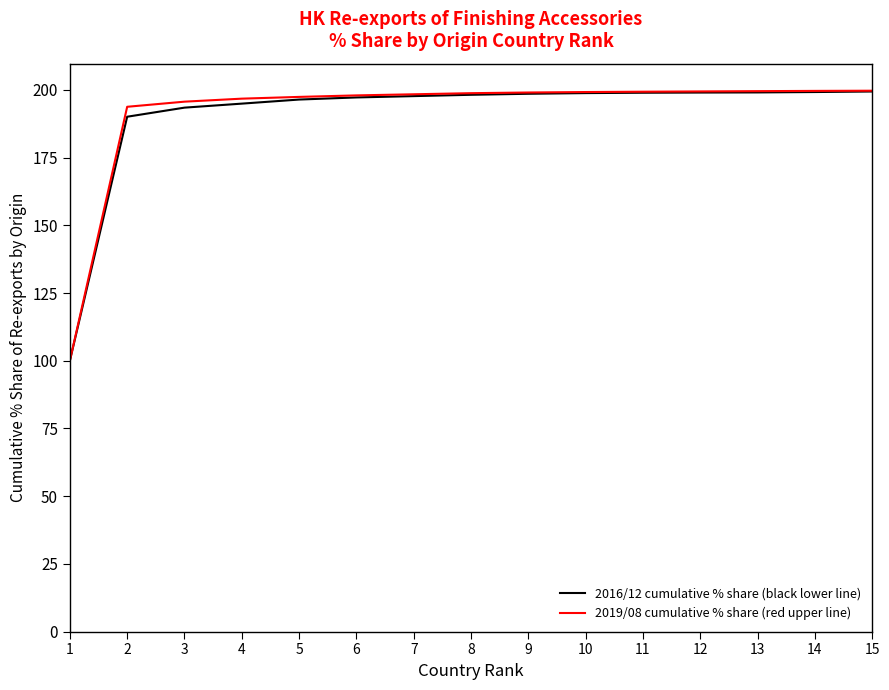

What is the greatest value displayed?

199.7